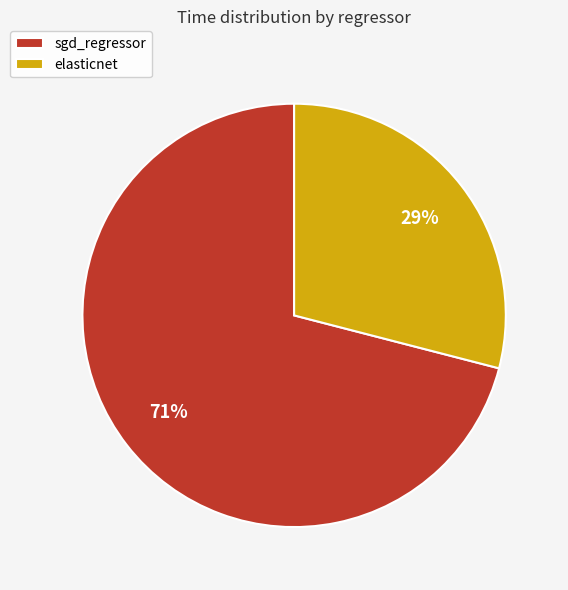

How many slices are in this pie chart?

2